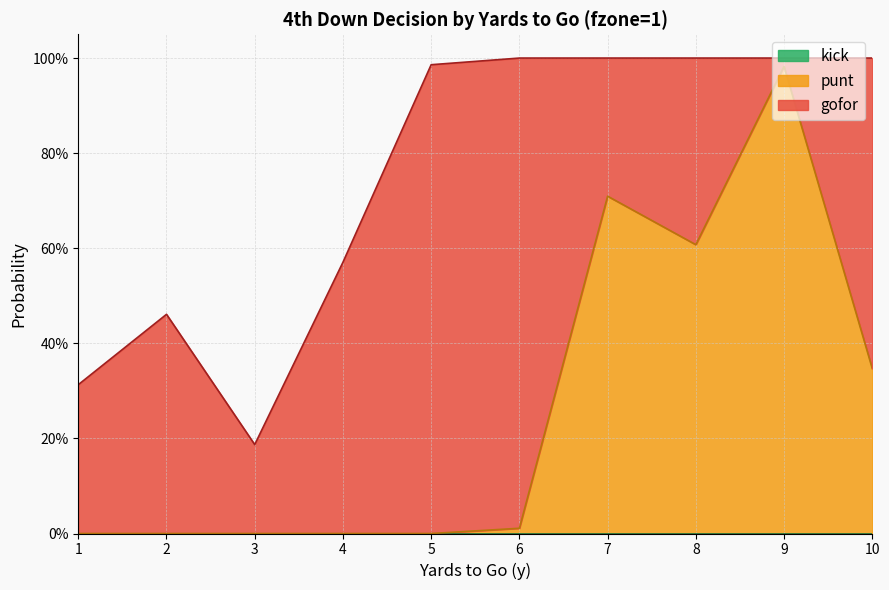

What are all the series names shown in the legend?

gofor, punt, kick